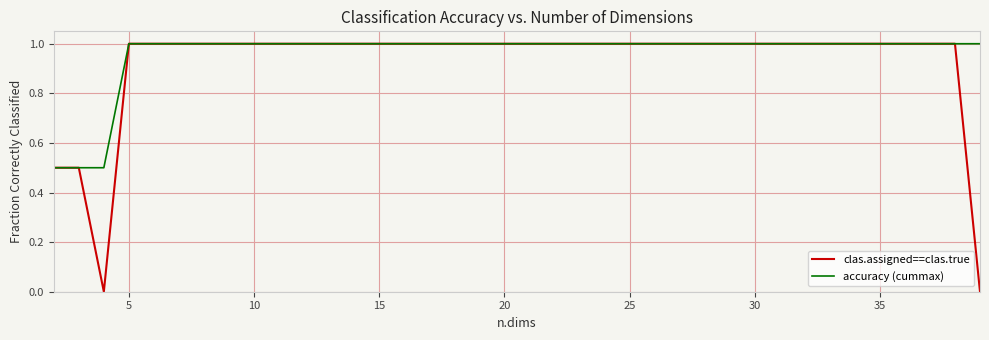

List the series in order of their overall mean, lowest first.

clas.assigned==clas.true, accuracy (cummax)